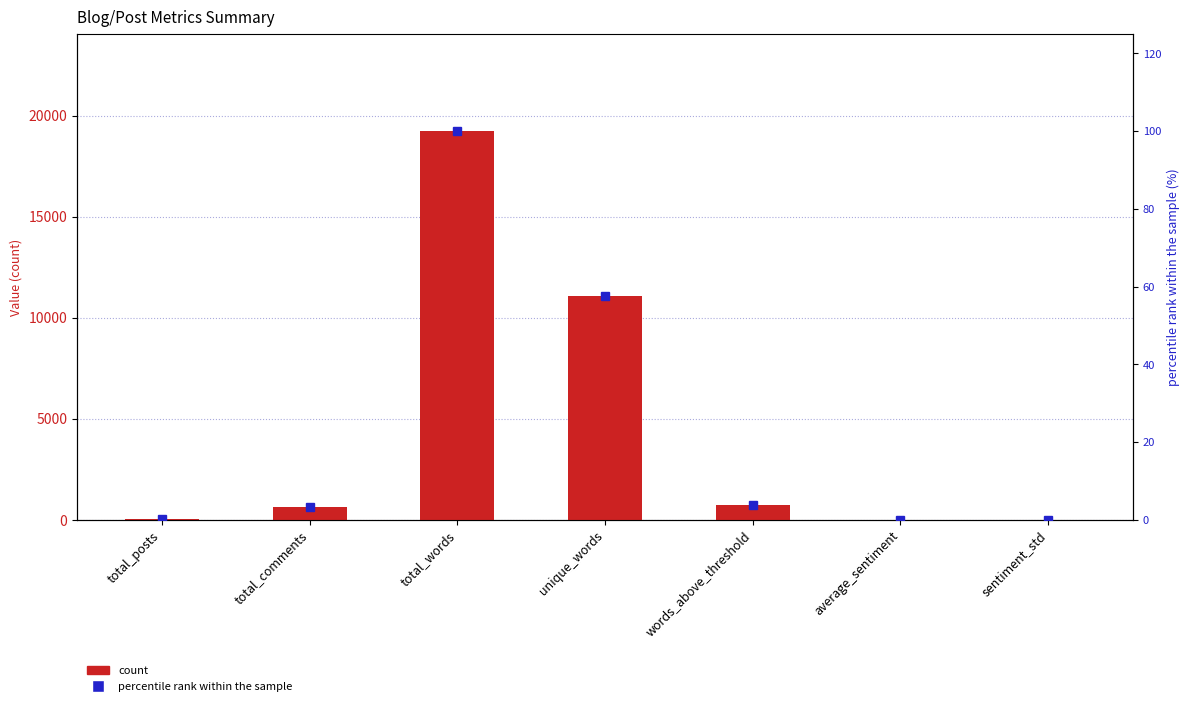

What value does the Value series have at total_comments?

665.0